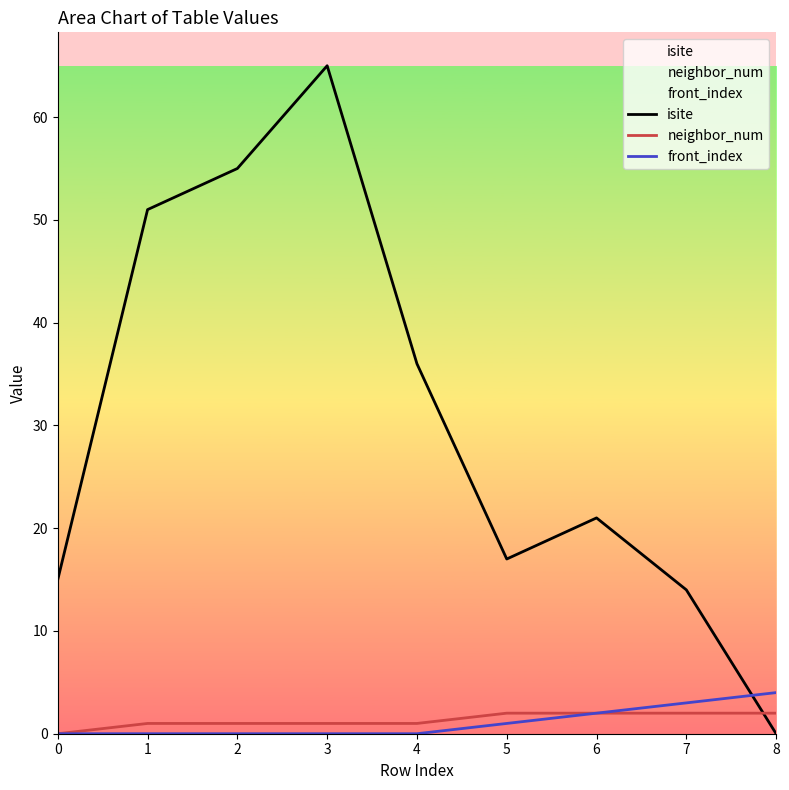

True or false: front_index has a value of 3 at 6.

False